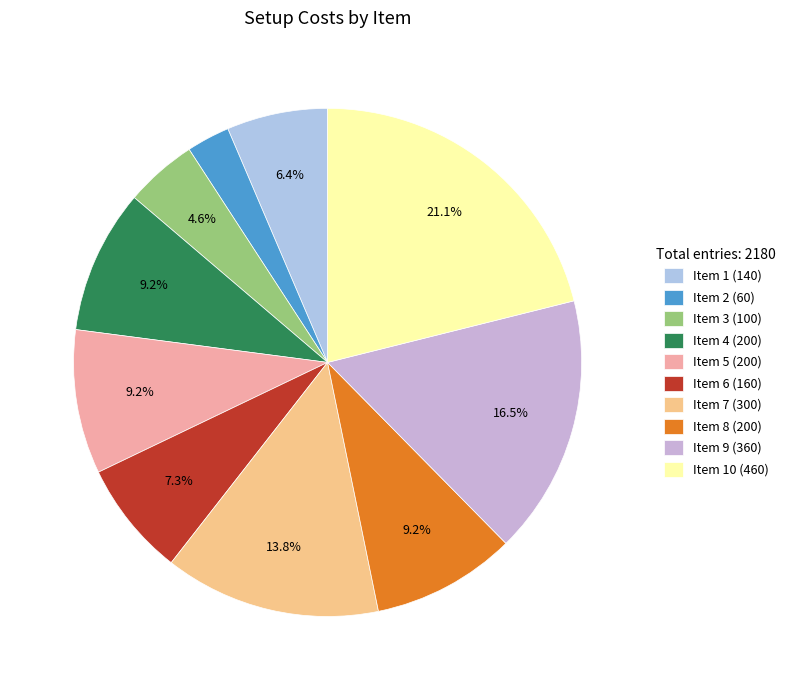

How many segments does this pie chart have?

10